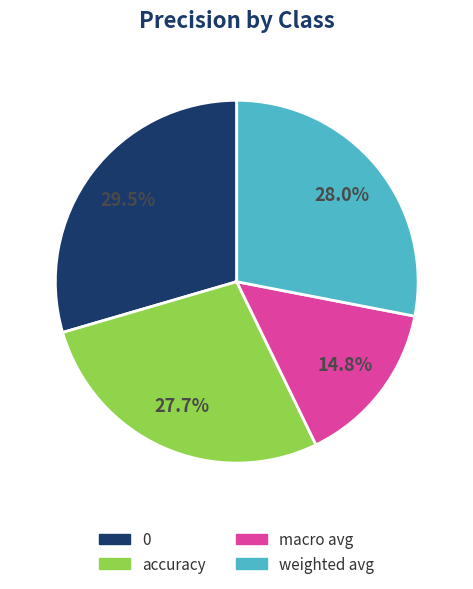

Is there a majority slice in this chart?

No